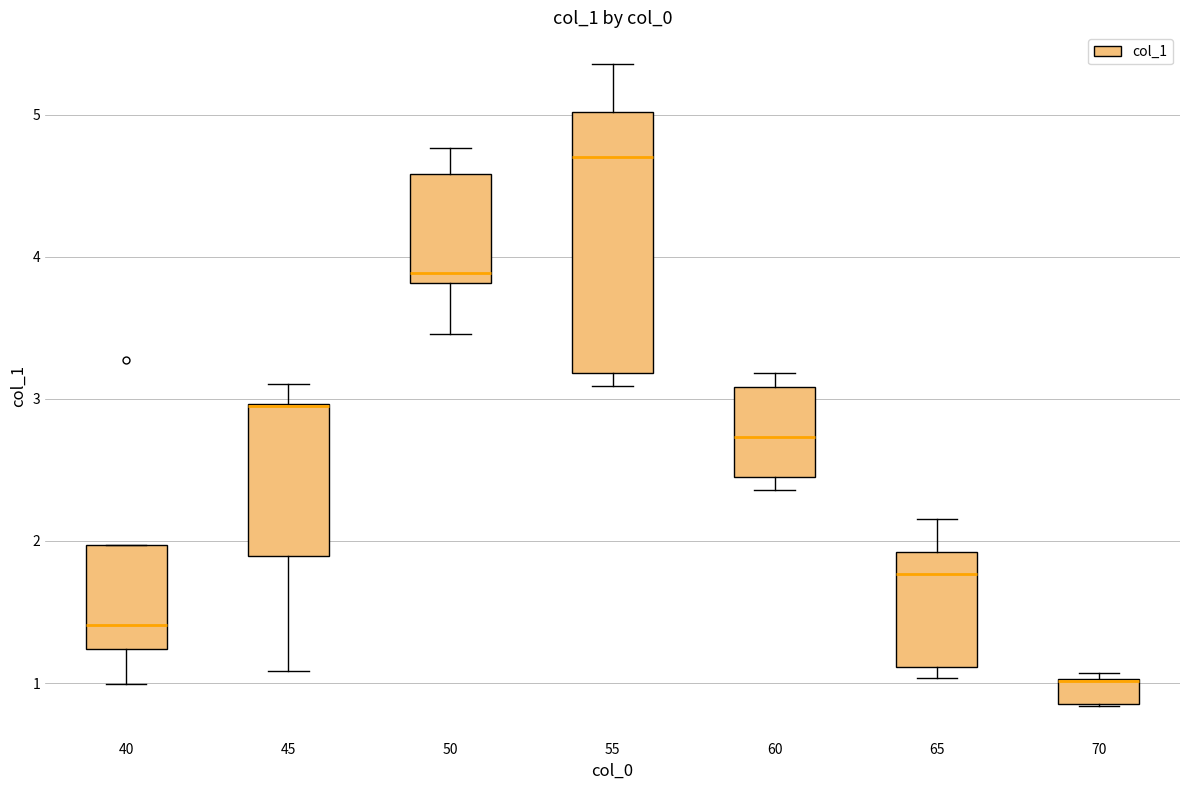

Reading left to right, read every box against the y-axis: the position of its median line, the range the box covers, and the ends of its whiskers. The values are not printed on the chart, so give them approximately, as read against the axis.

40: median 1.4, box 1.2 to 2.0, whiskers 1.0 to 2.0
45: median 3.0 (drawn on the box's upper edge), box 1.9 to 3.0, whiskers 1.1 to 3.1
50: median 3.9, box 3.8 to 4.6, whiskers 3.5 to 4.8
55: median 4.7, box 3.2 to 5.0, whiskers 3.1 to 5.4
60: median 2.7, box 2.5 to 3.1, whiskers 2.4 to 3.2
65: median 1.8, box 1.1 to 1.9, whiskers 1.0 to 2.2
70: median 1.0 (drawn on the box's upper edge), box 0.8 to 1.0, whiskers 0.8 to 1.1